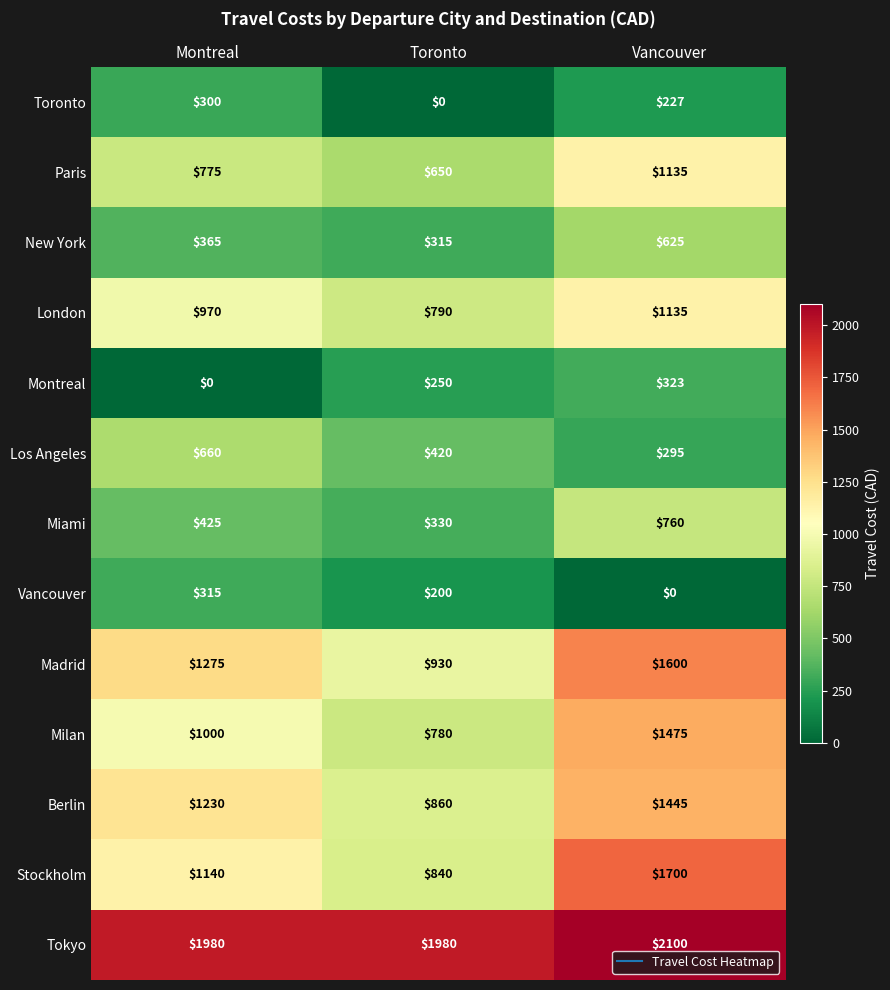

What is the total value across all series at Vancouver?

12820